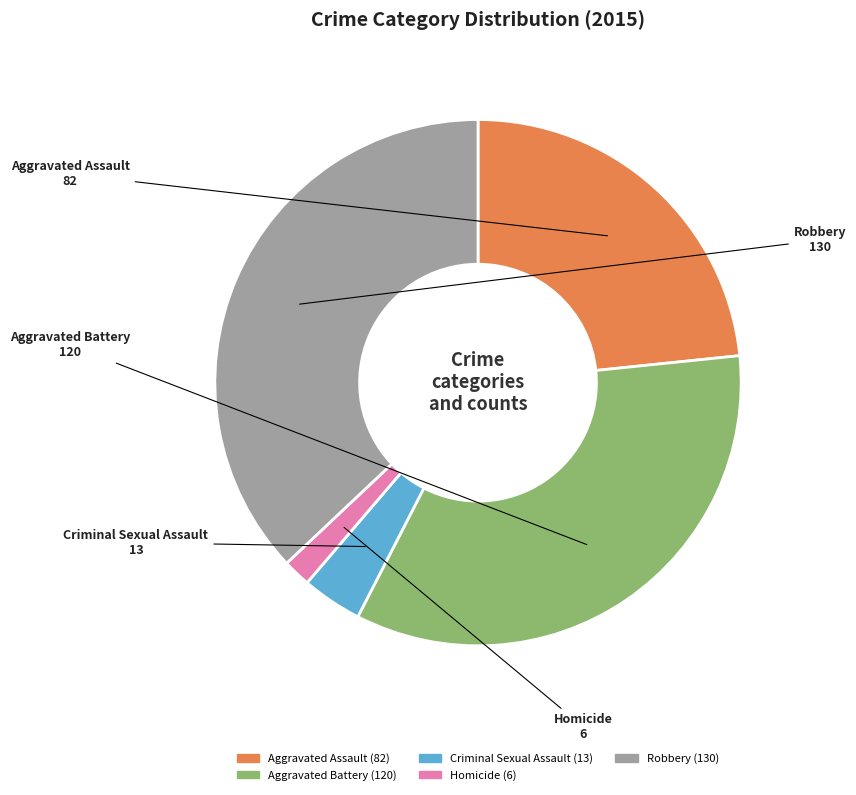

The Homicide slice represents 2% of the pie. True or false?

True